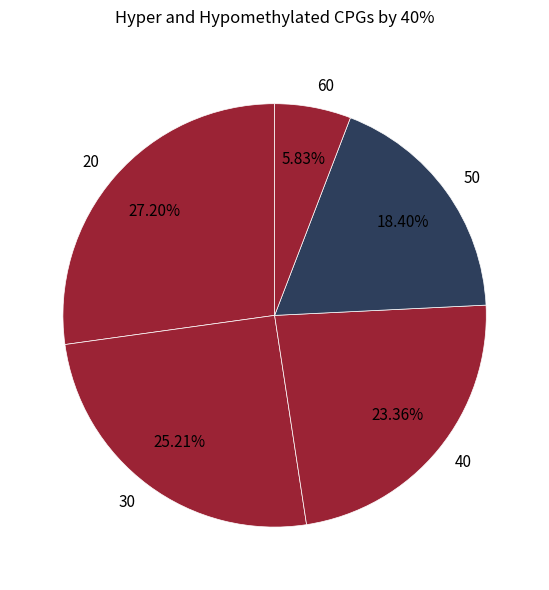

What is the total percentage of 40 and 60?

29.2%